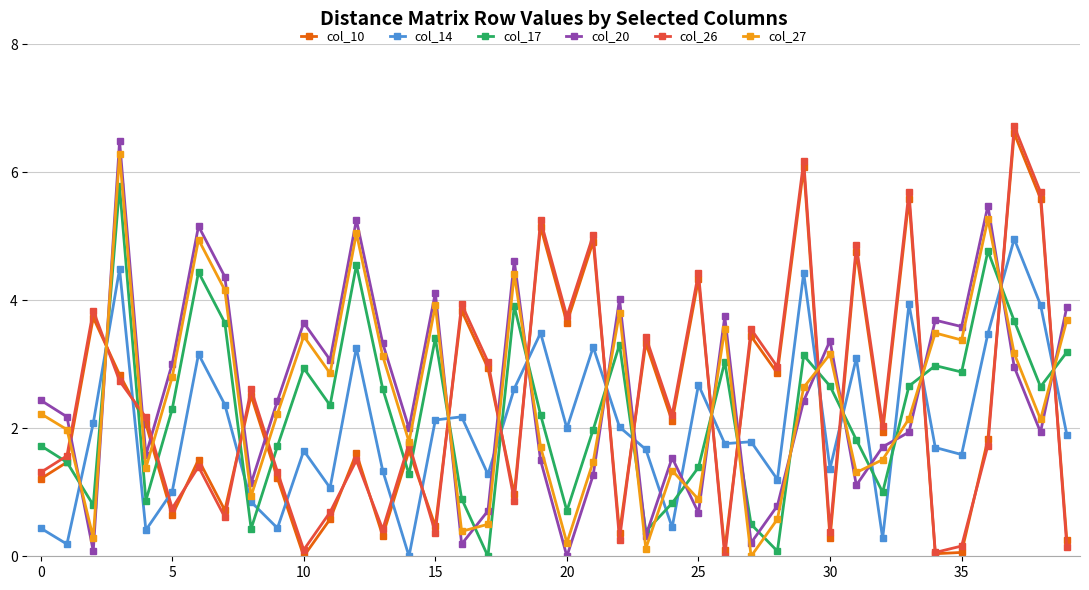

Does the chart display data point markers on the line(s)?

Yes